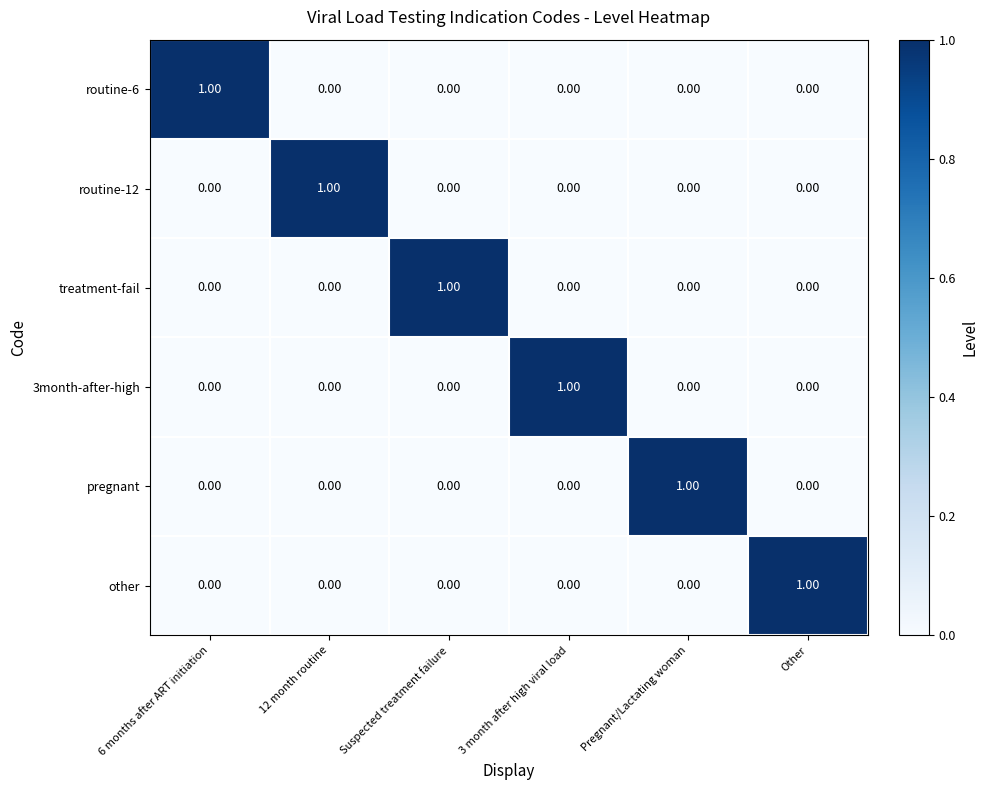

At how many categories does at least one series exceed 0?

6